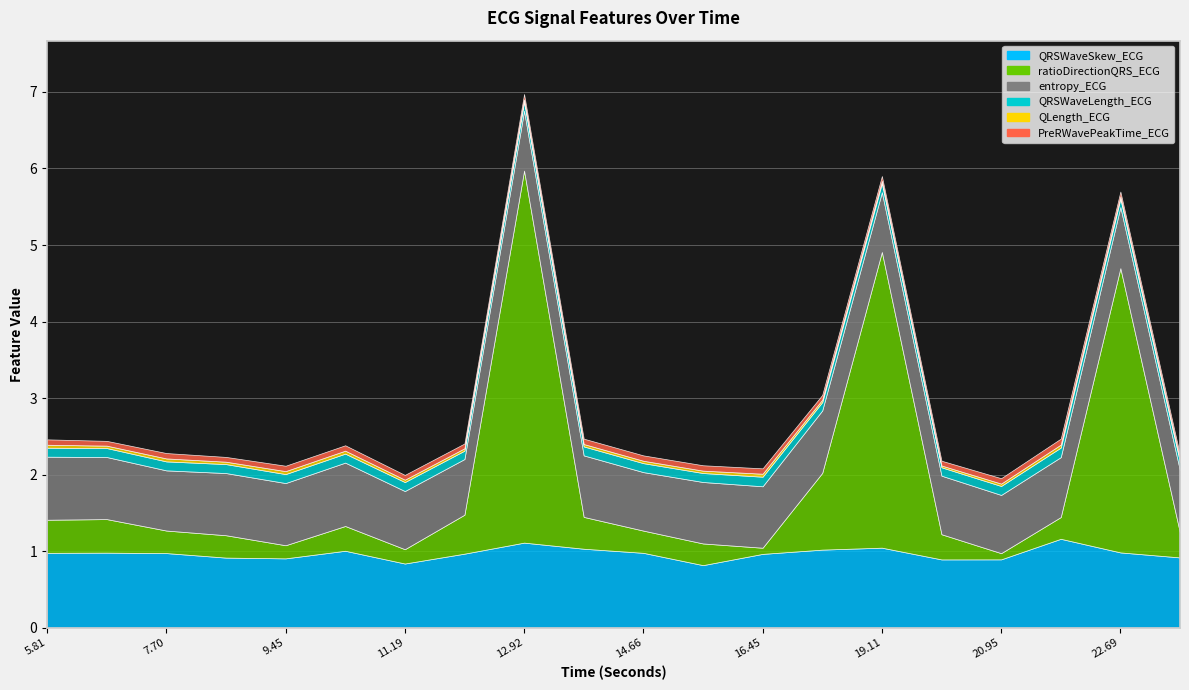

What is the value of the QRSWaveSkew_ECG point at the 18th from the left?

1.2